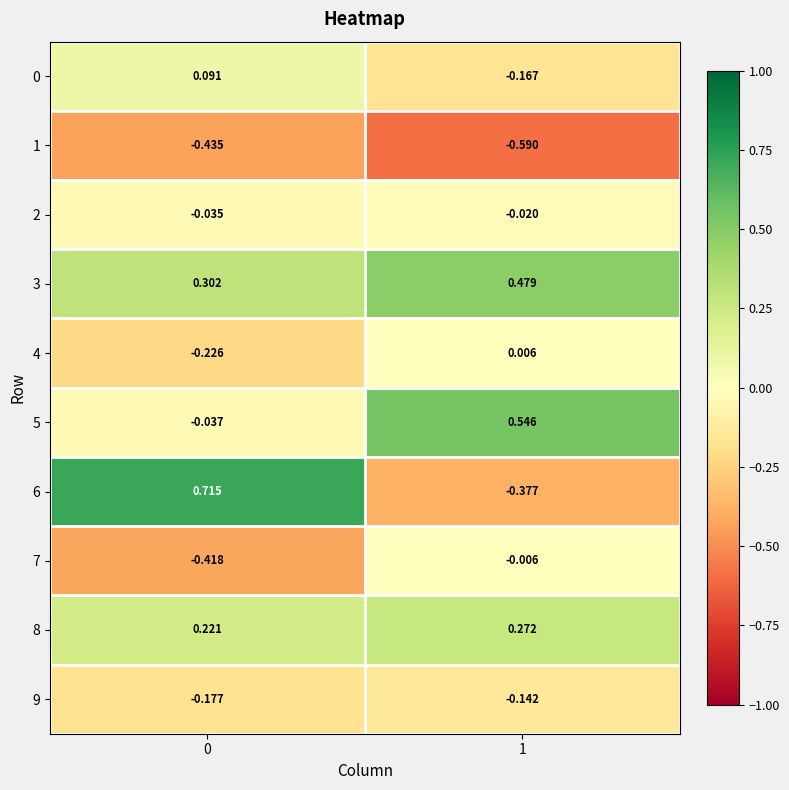

Count the number of categories in the chart.

2